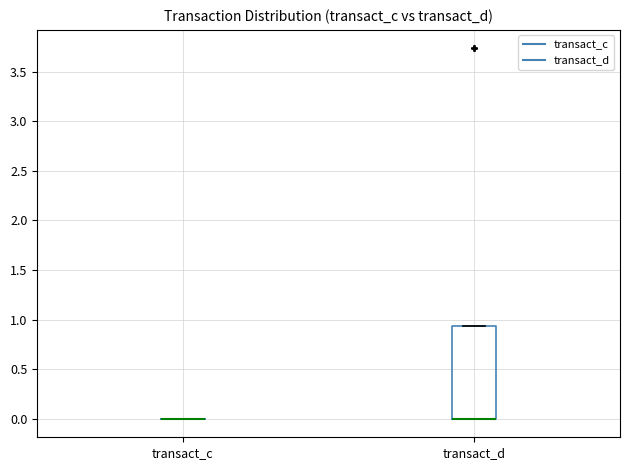

Where is the lower edge of the box for transact_d on the y-axis? The values are not printed on the chart, so give them approximately, as read against the axis.

0.00